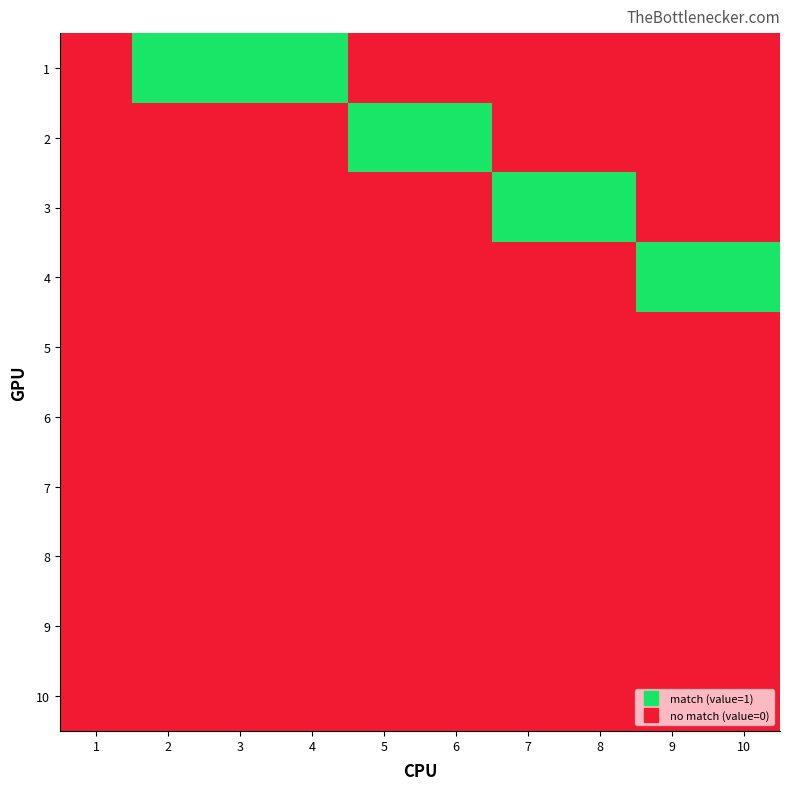

At 1, list the series in order from smallest to largest.

1, 2, 3, 4, 5, 6, 7, 8, 9, 10